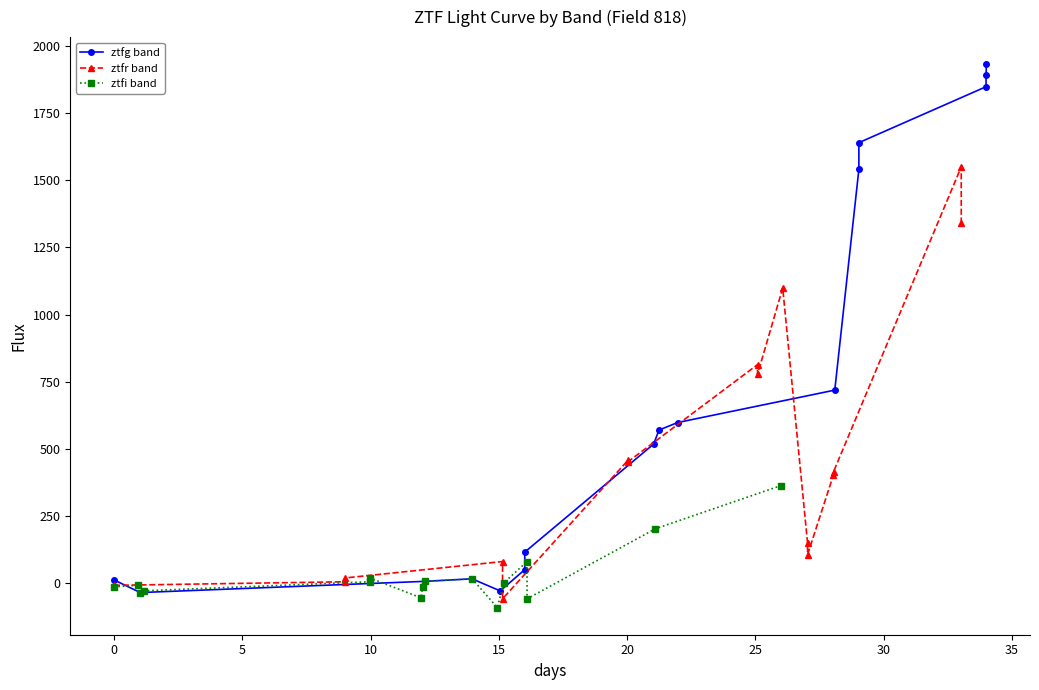

How many values in ztfi band are above zero?

8